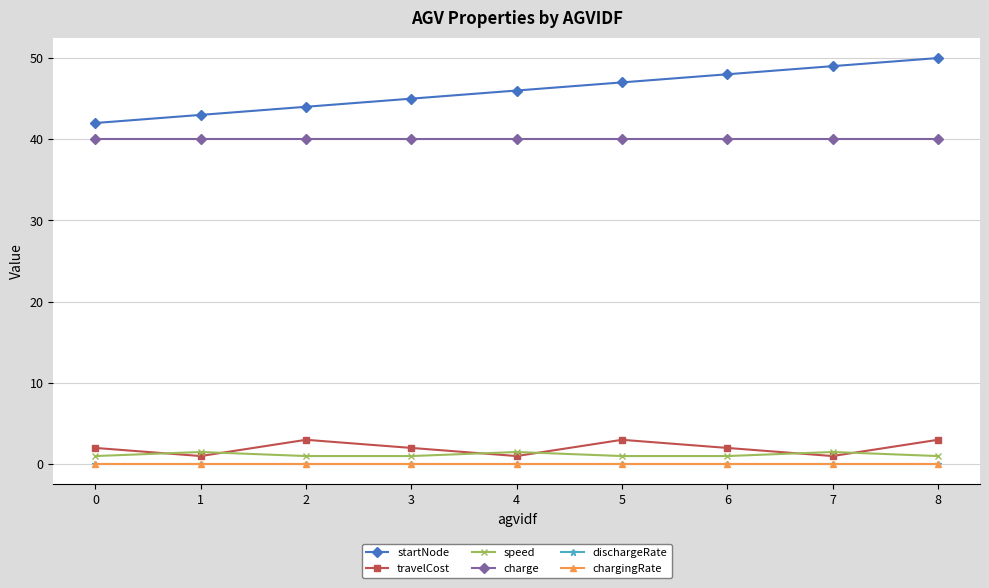

True or false: speed has a value of 1.0 at 3.

True